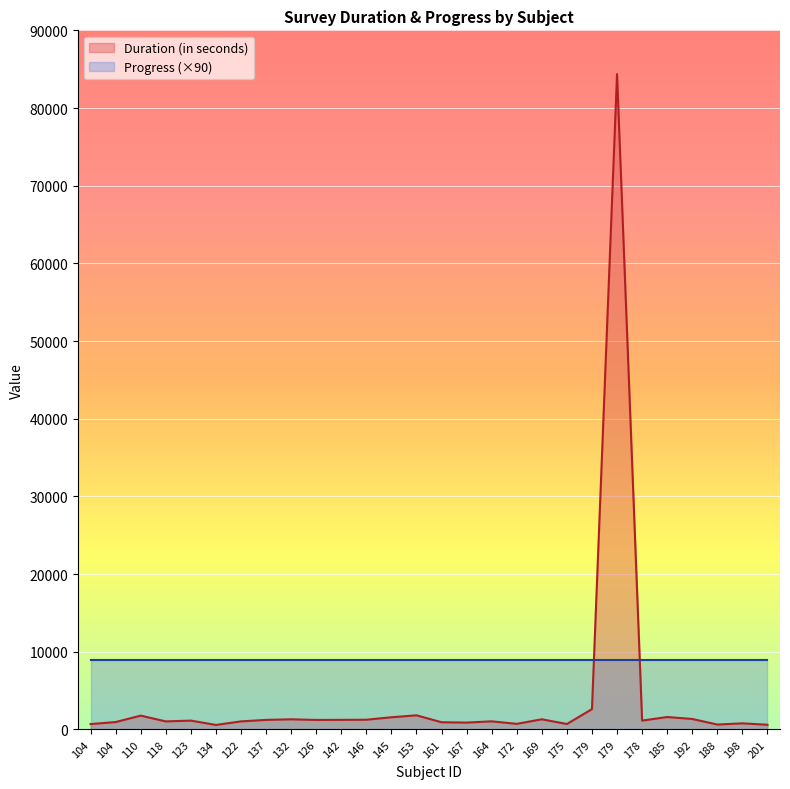

What is the value of the 10th point from the left?

1229